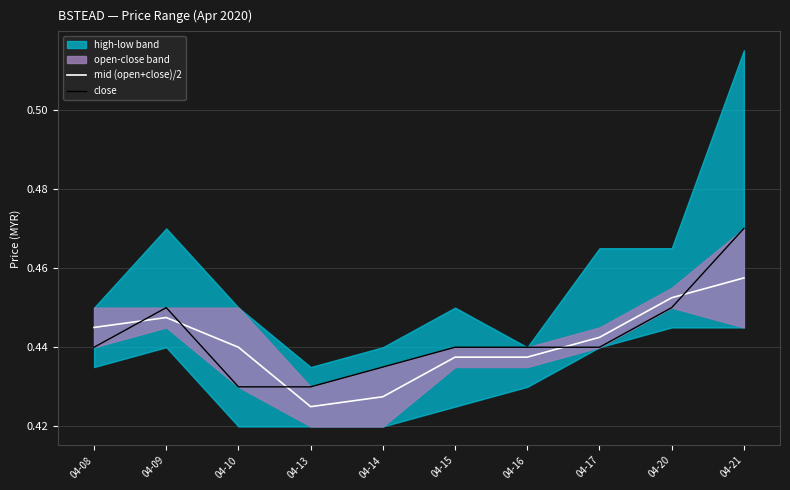

Where is the first local maximum for close?

04-09